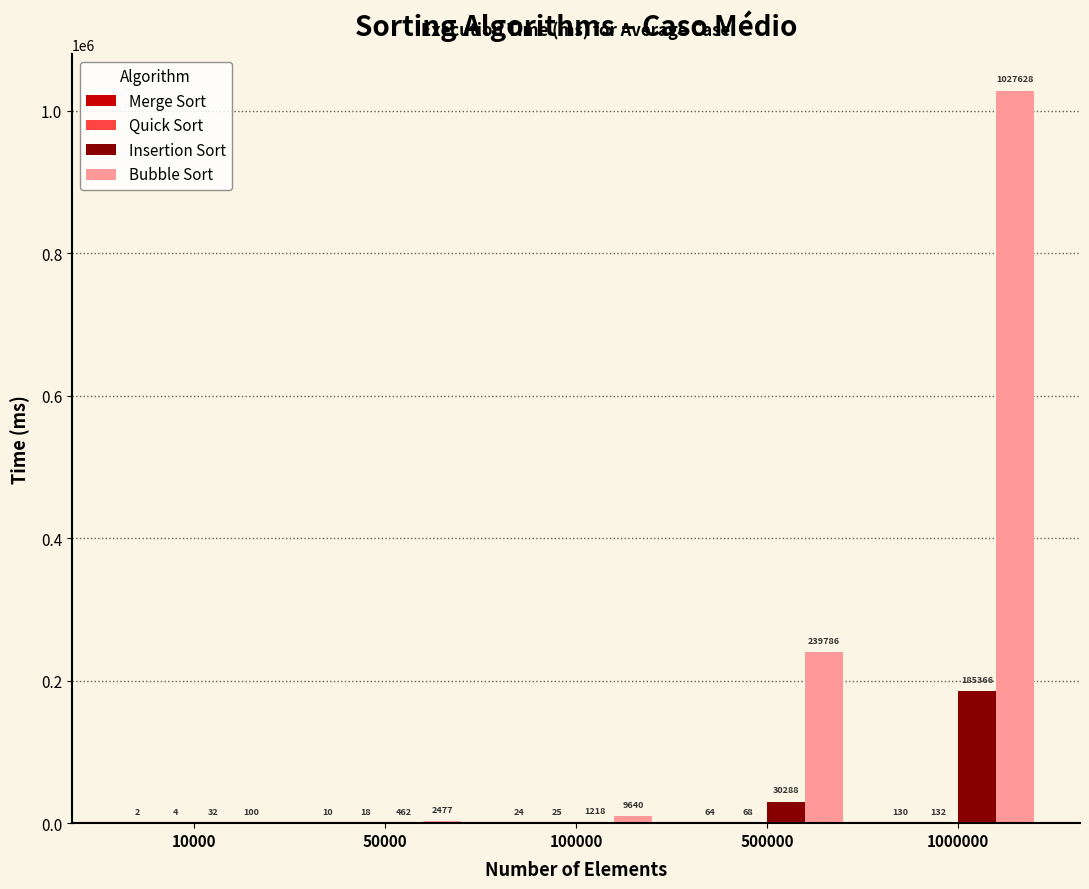

At which label is Insertion Sort closest to 92699?

500000